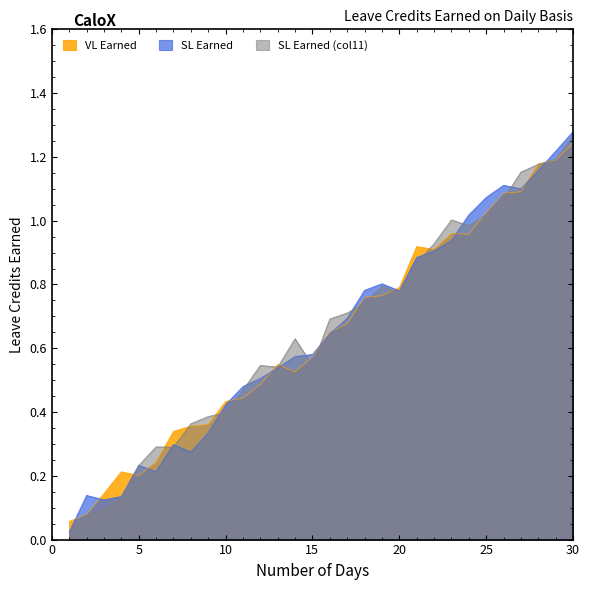

At which category does SL Earned (col11) reach its first local valley?

7